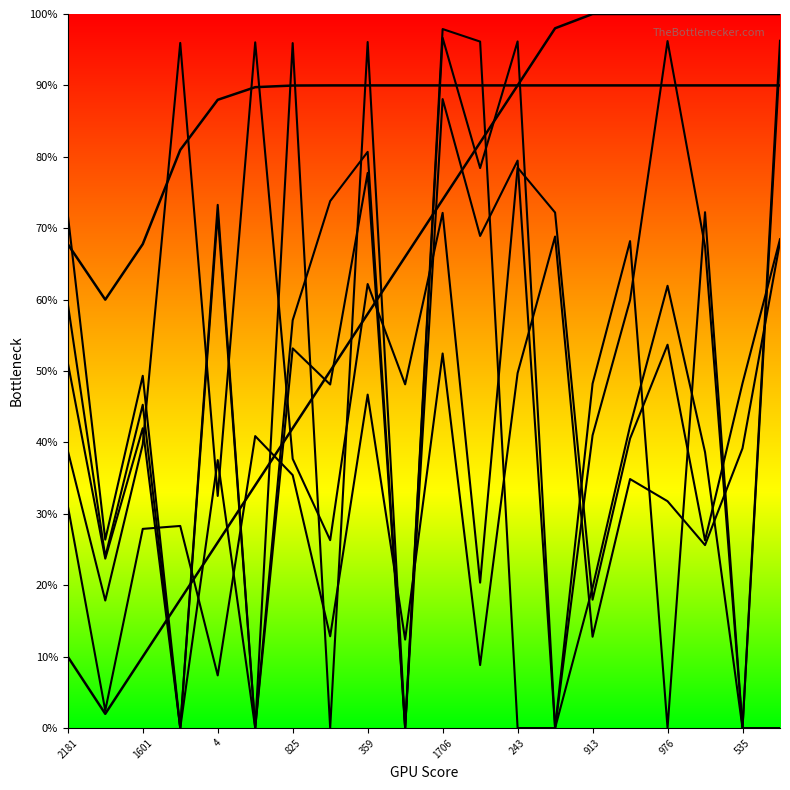

At which label does Curve 1 first exceed 74?

11